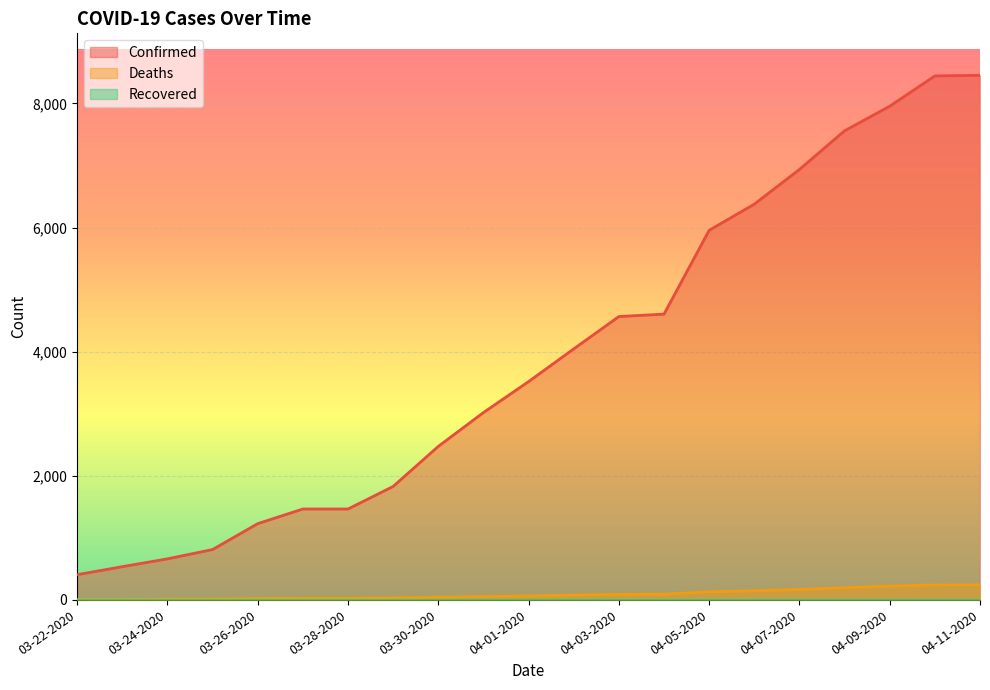

What is the value of the Deaths point at the 9th from the left?

44